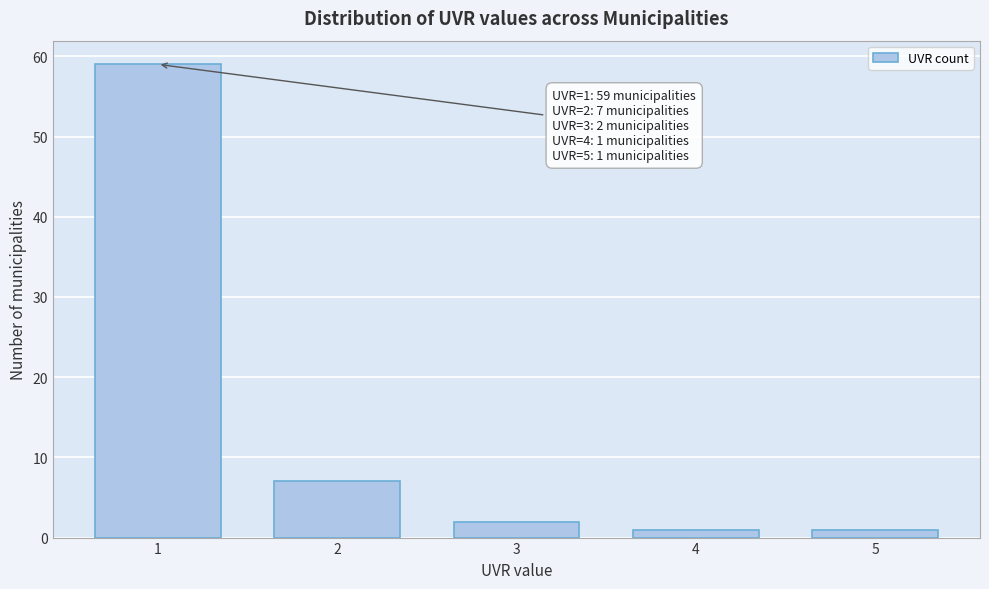

Reading left to right, transcribe all the data shown in this chart.

59	7	2	1	1